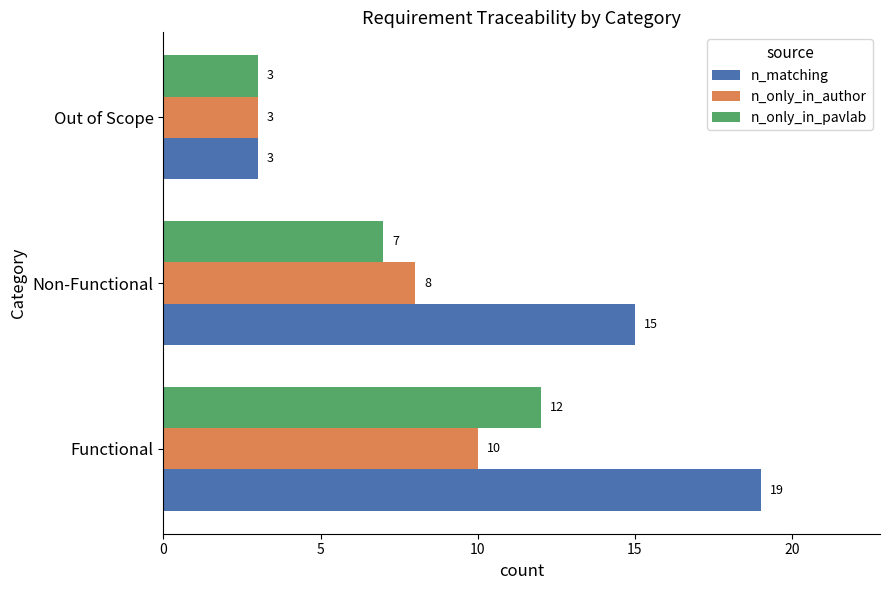

How many values in the n_only_in_author series are below 8?

1